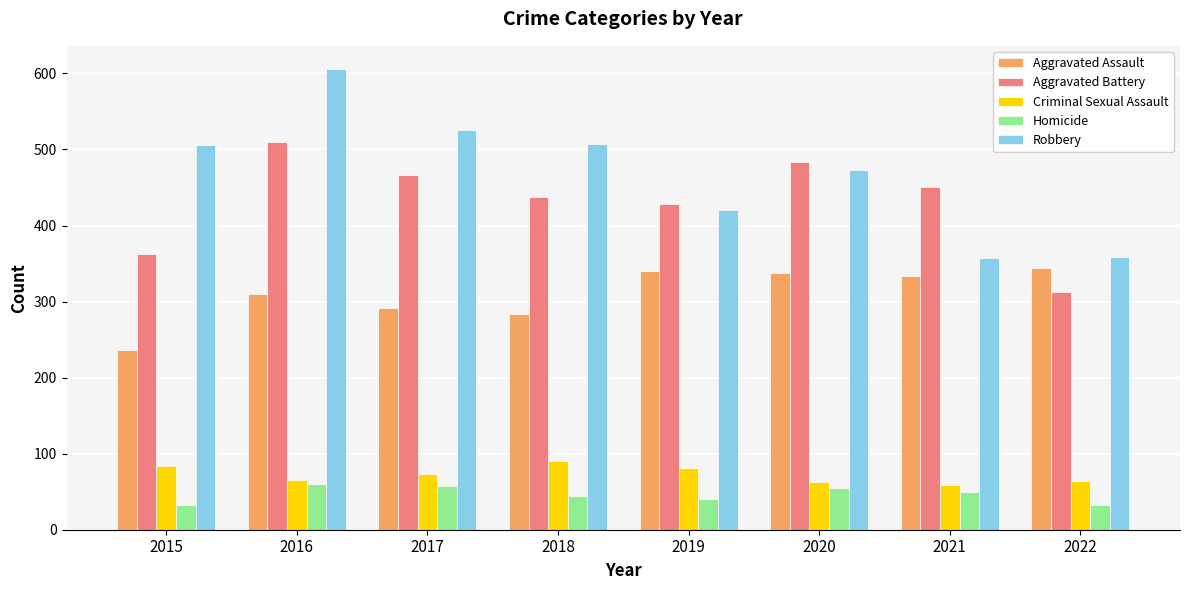

What is the total value across all series at 2018?

1363